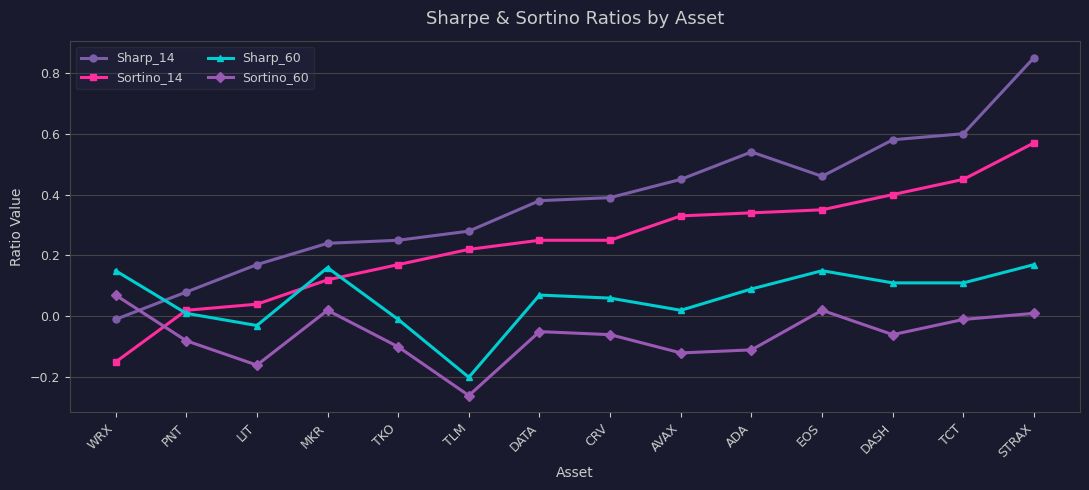

At TCT, list the series in order from largest to smallest.

Sharp_14, Sortino_14, Sharp_60, Sortino_60